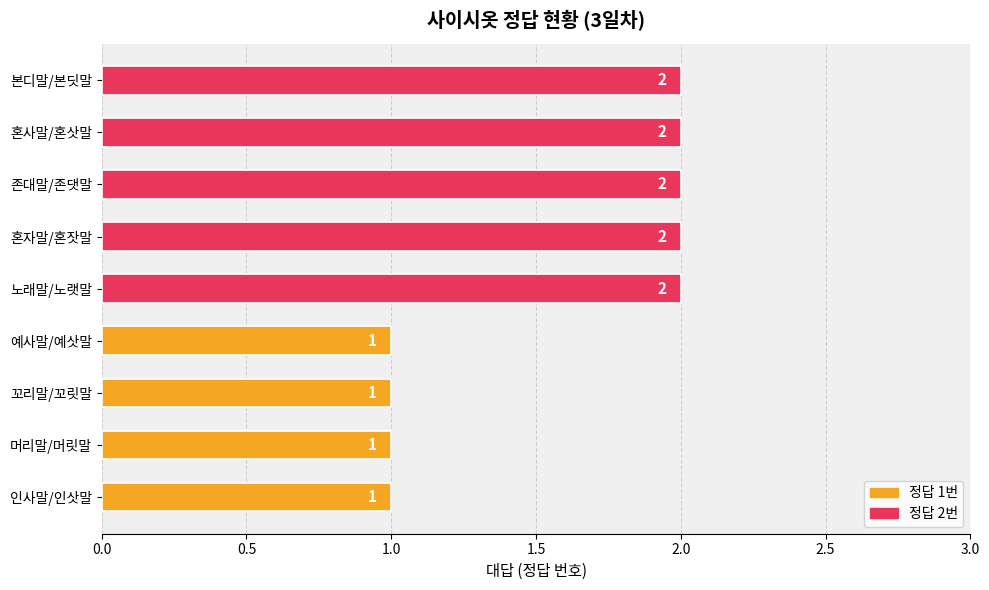

What is the sum of the values at 본디말/본딧말 and 존대말/존댓말?

4